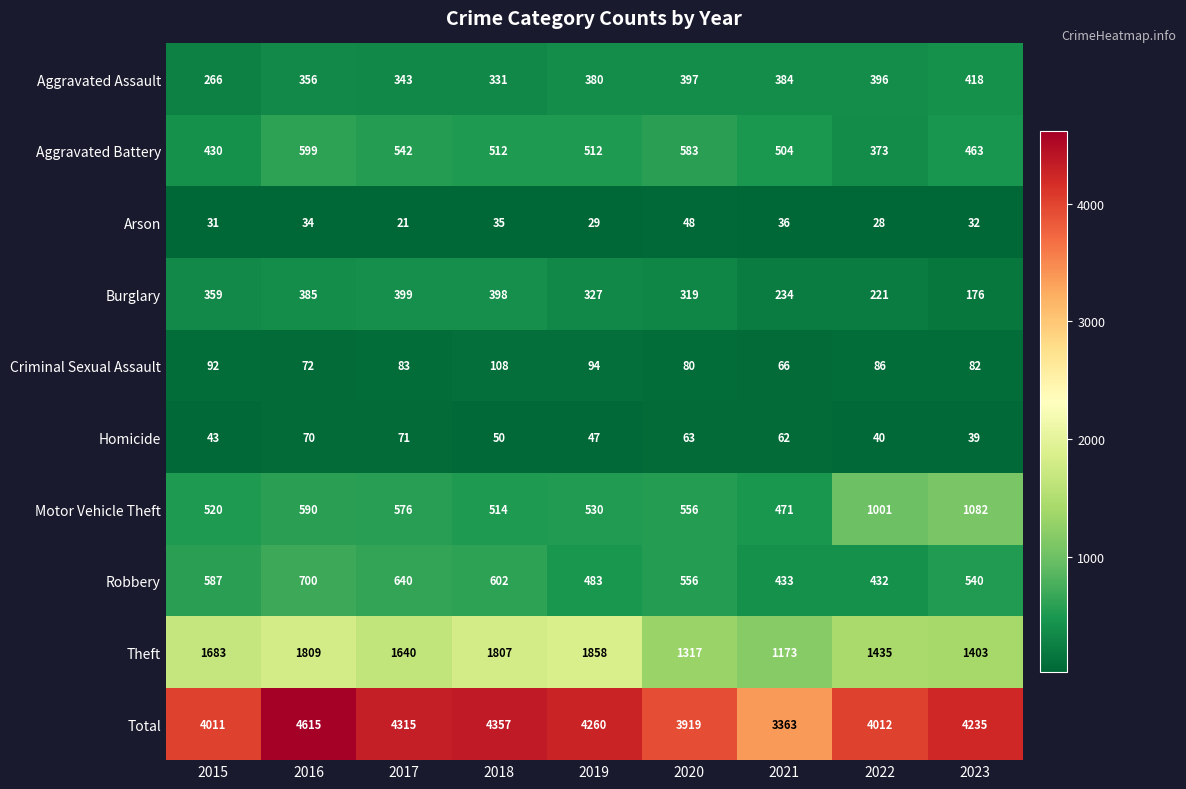

Which series has the largest total across all categories?

Total